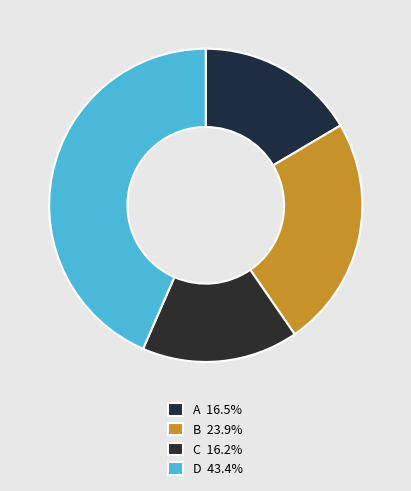

Count the number of slices in the pie.

4